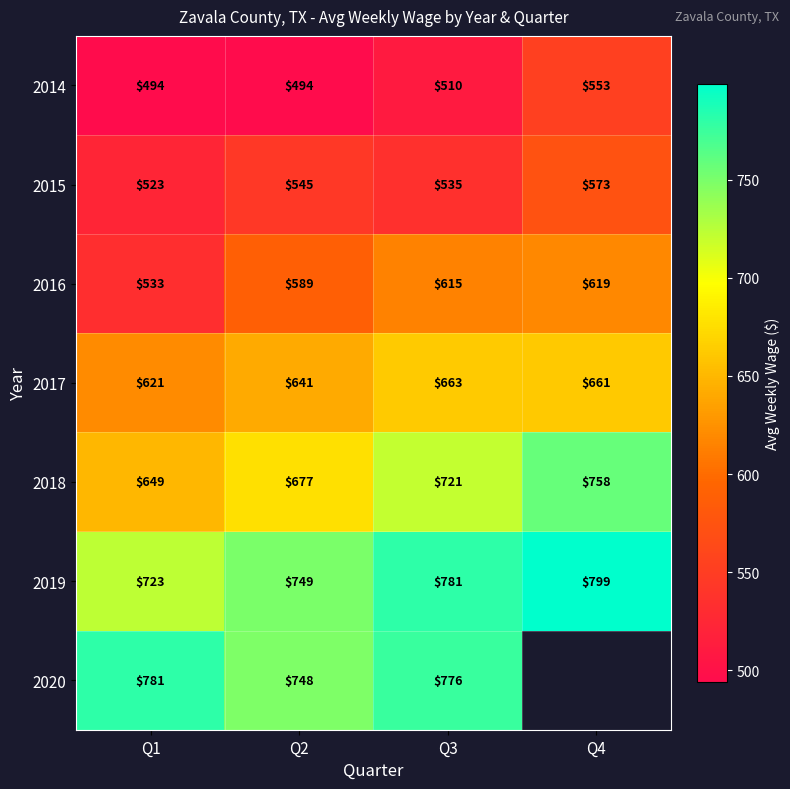

What is the spread (max minus min) of values at Q1?

287